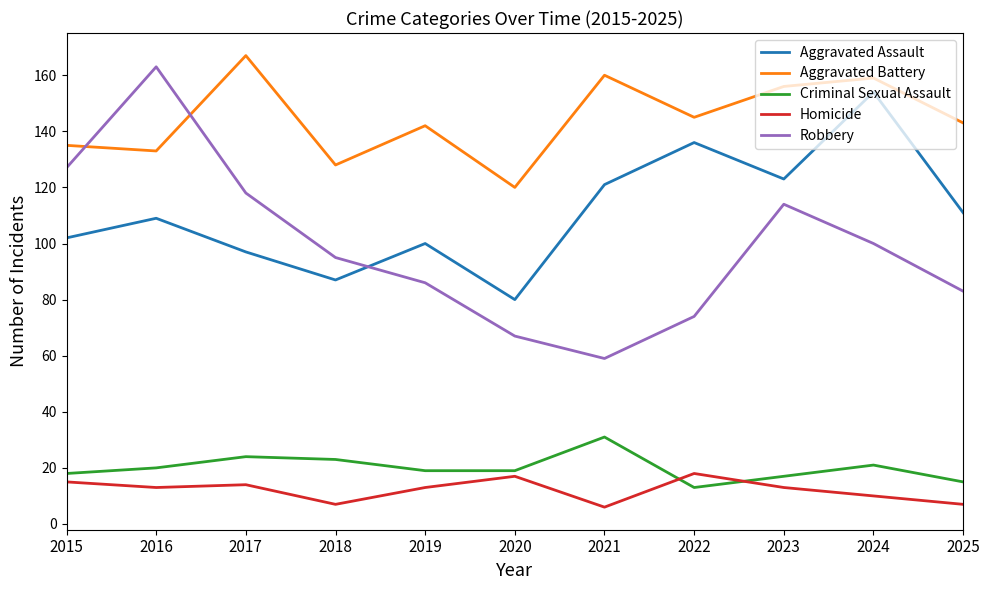

At 2020, list the series in order from smallest to largest.

Homicide, Criminal Sexual Assault, Robbery, Aggravated Assault, Aggravated Battery